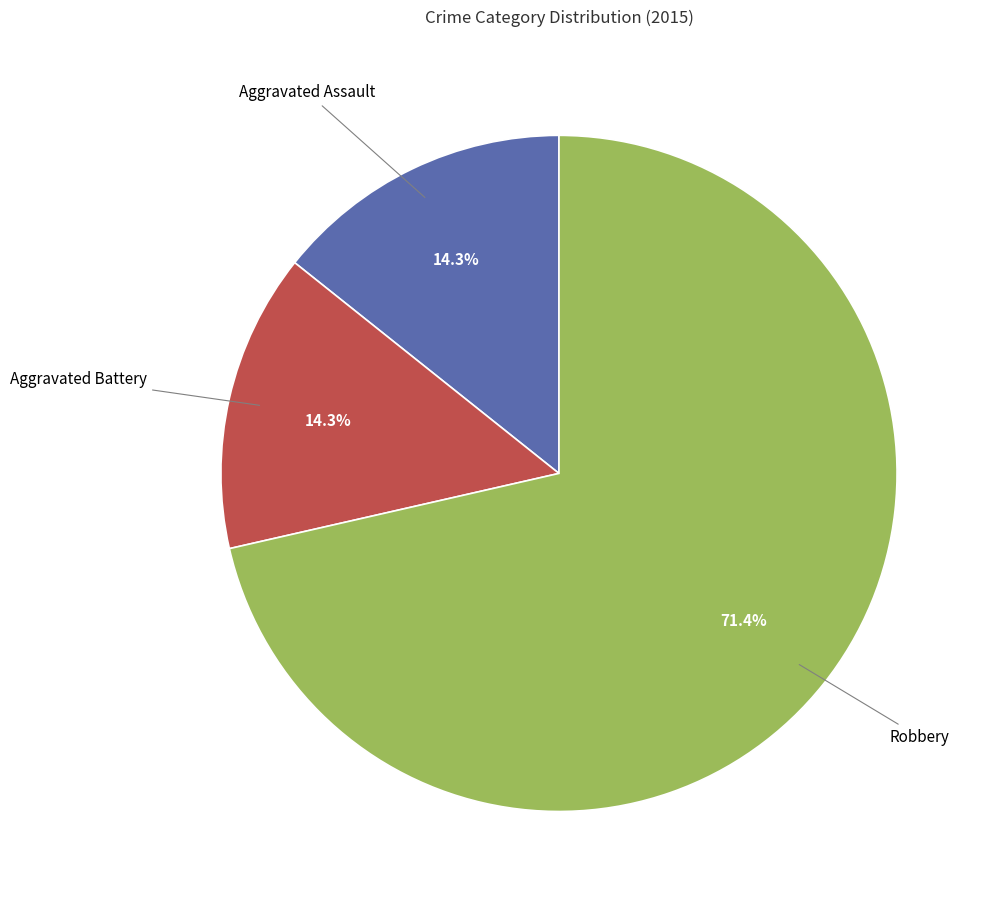

Is there any slice that represents more than half of the pie?

Yes